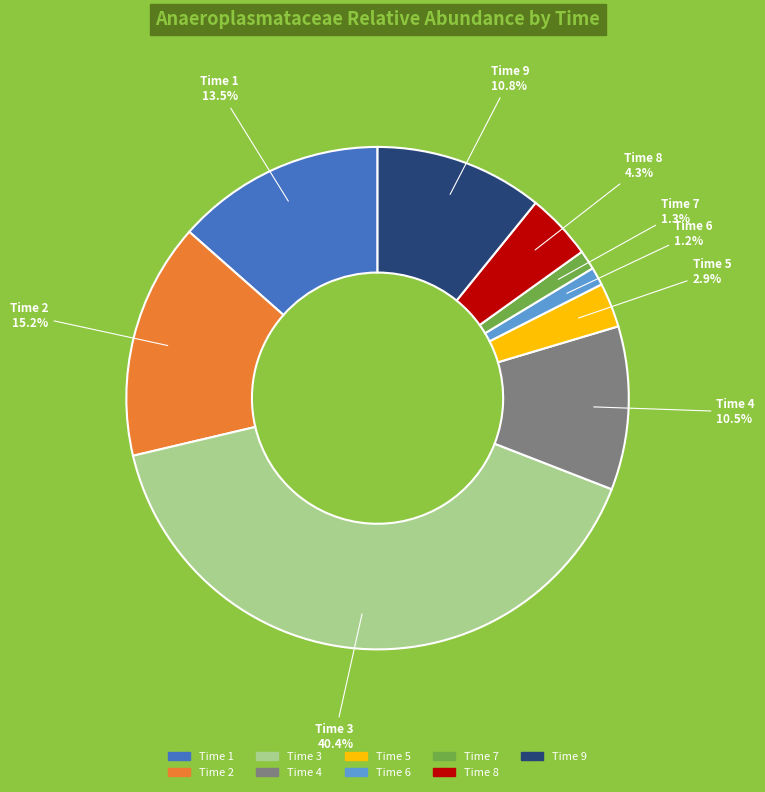

Is there any slice that represents more than half of the pie?

No